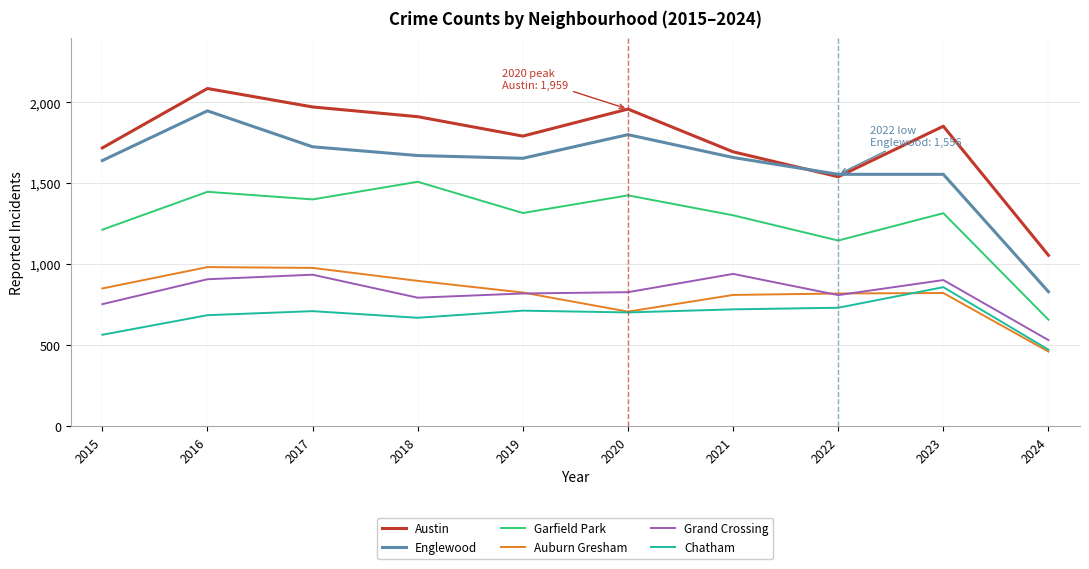

What are all the series names shown in the legend?

Austin, Englewood, Garfield Park, Auburn Gresham, Grand Crossing, Chatham